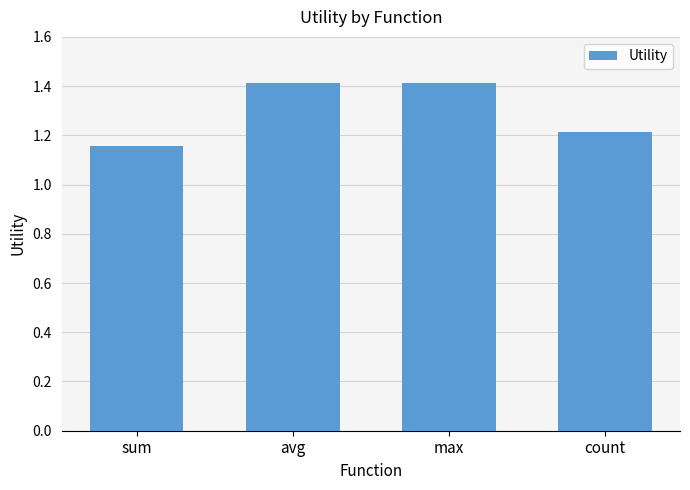

The chart shows a value of 1.9 at max. True or false?

False